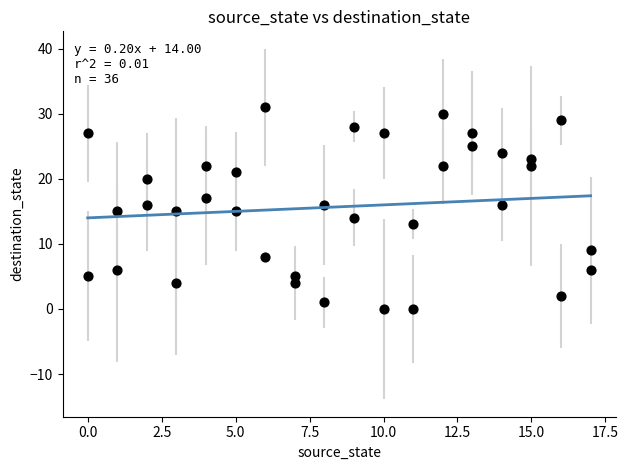

What is the range of Y values (max minus min)?

31